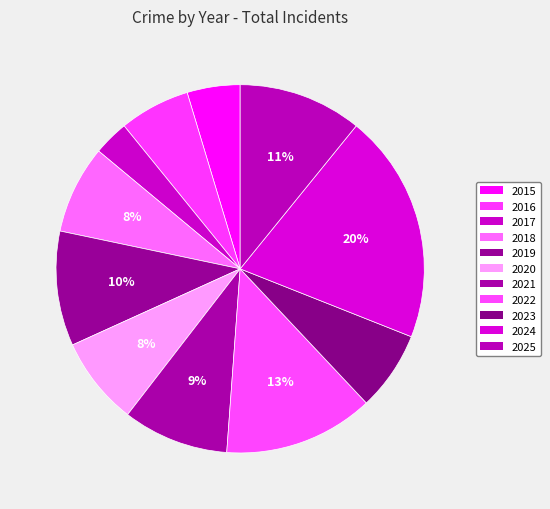

To the nearest percent, what percentage of the pie is 2024?

20%